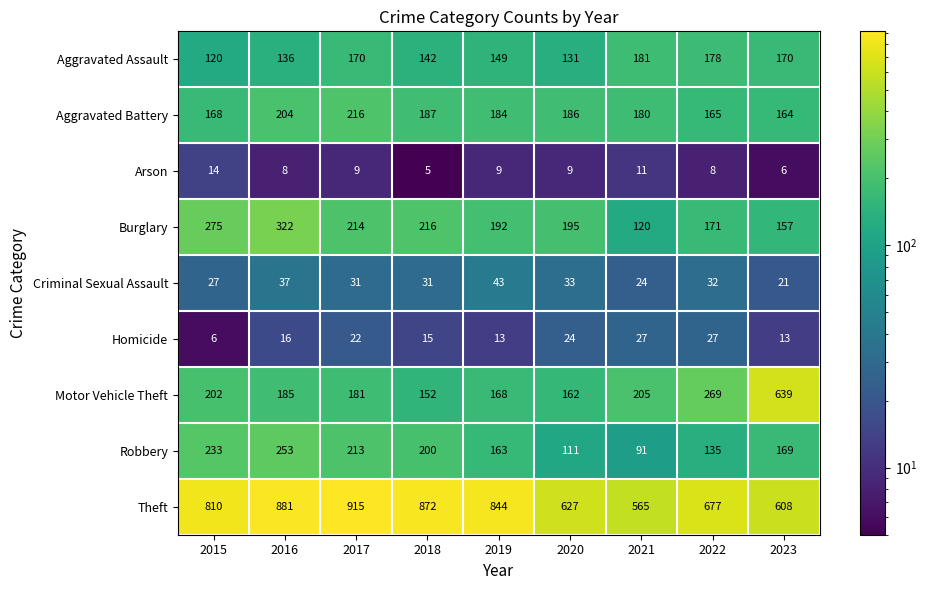

How many data points in Aggravated Assault are less than 149?

4